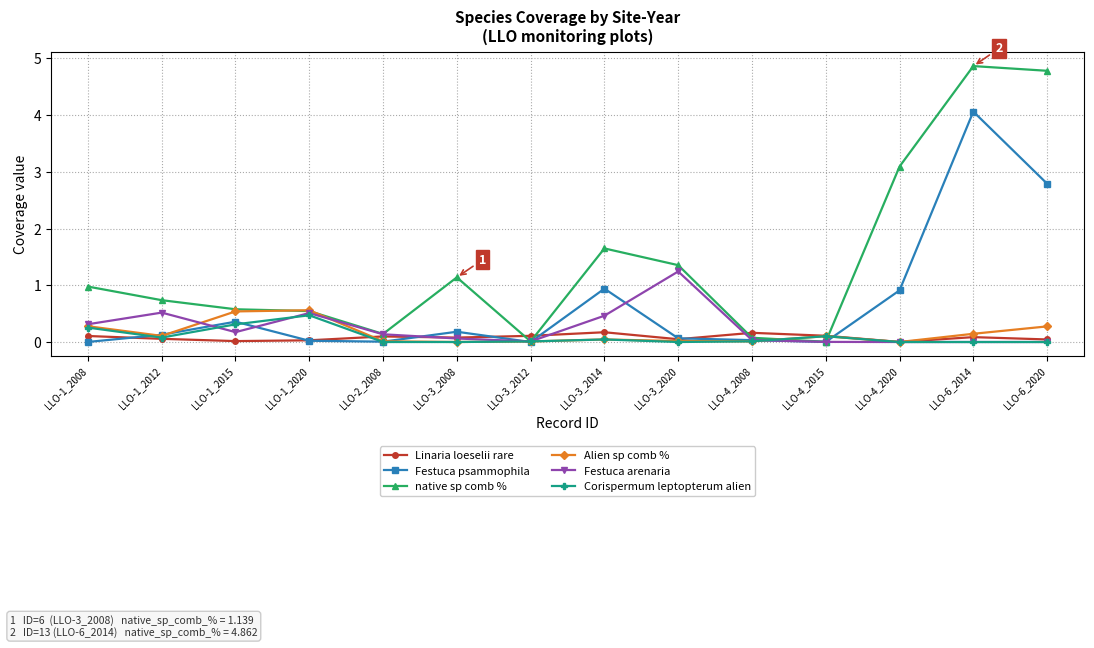

What is the maximum value shown in the chart?

4.9